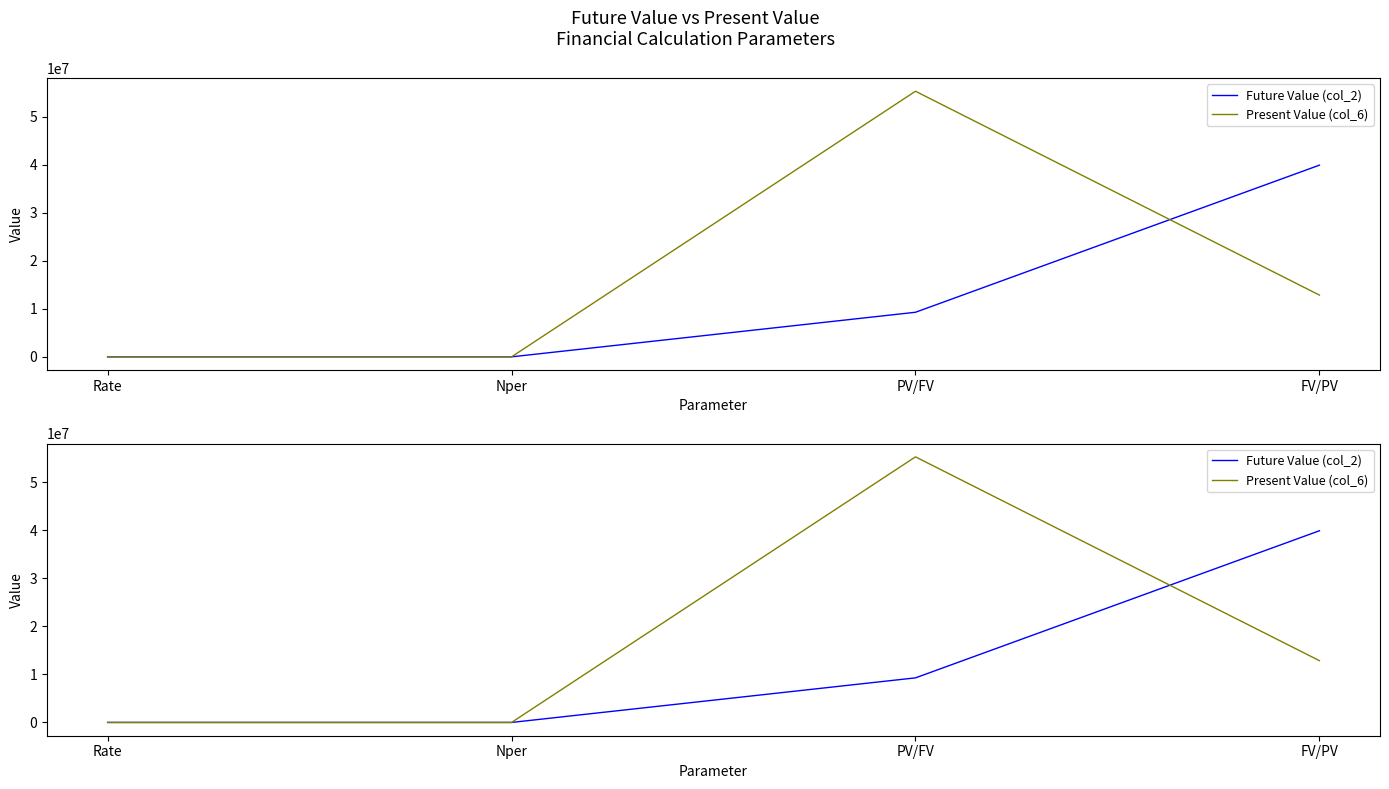

What is the approximate value of Present Value (col_6) at PV/FV?

55339794.7